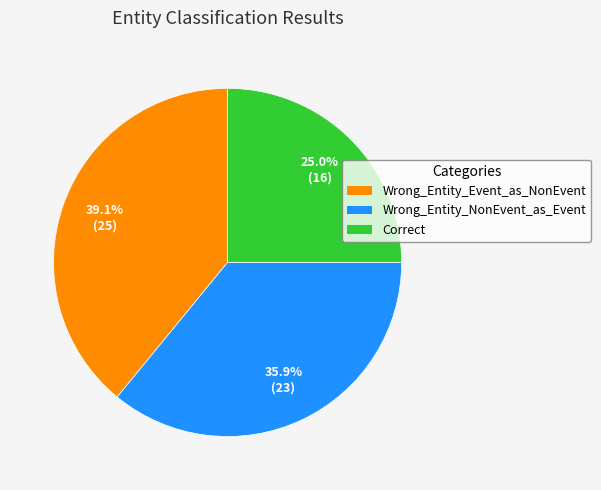

How many segments does this pie chart have?

3